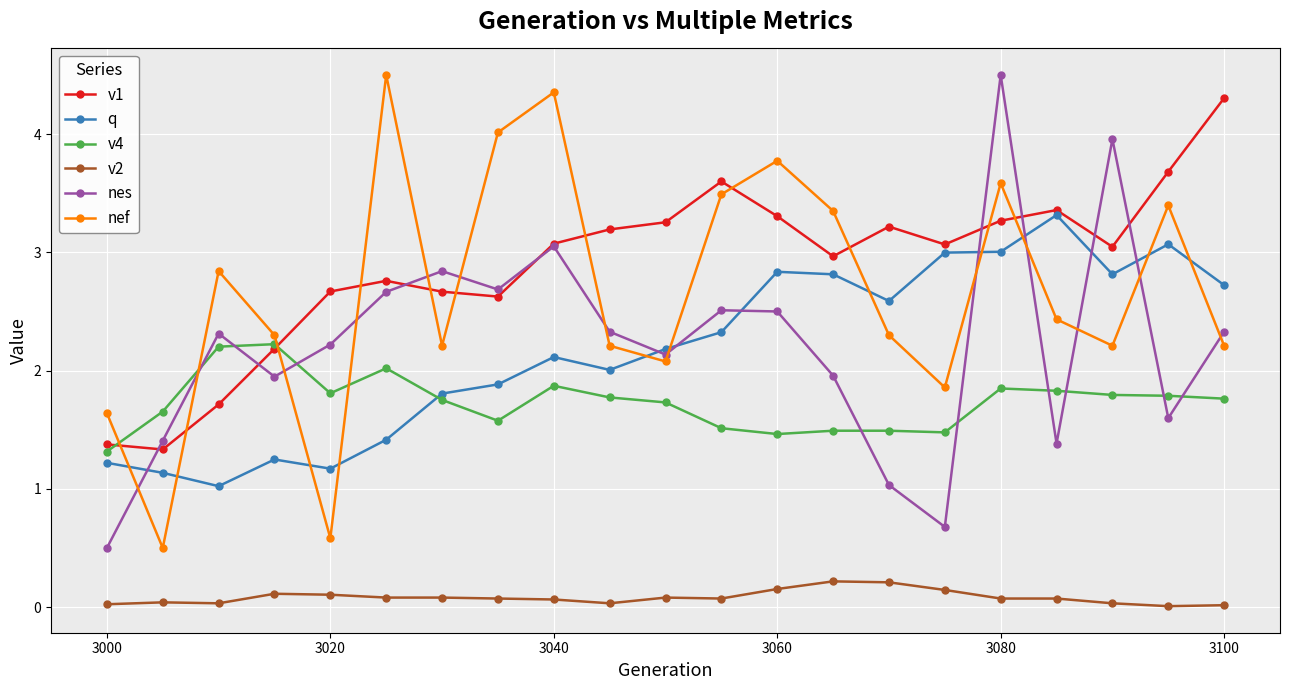

What is the value of the v4 point at the 11th from the left?

1.7